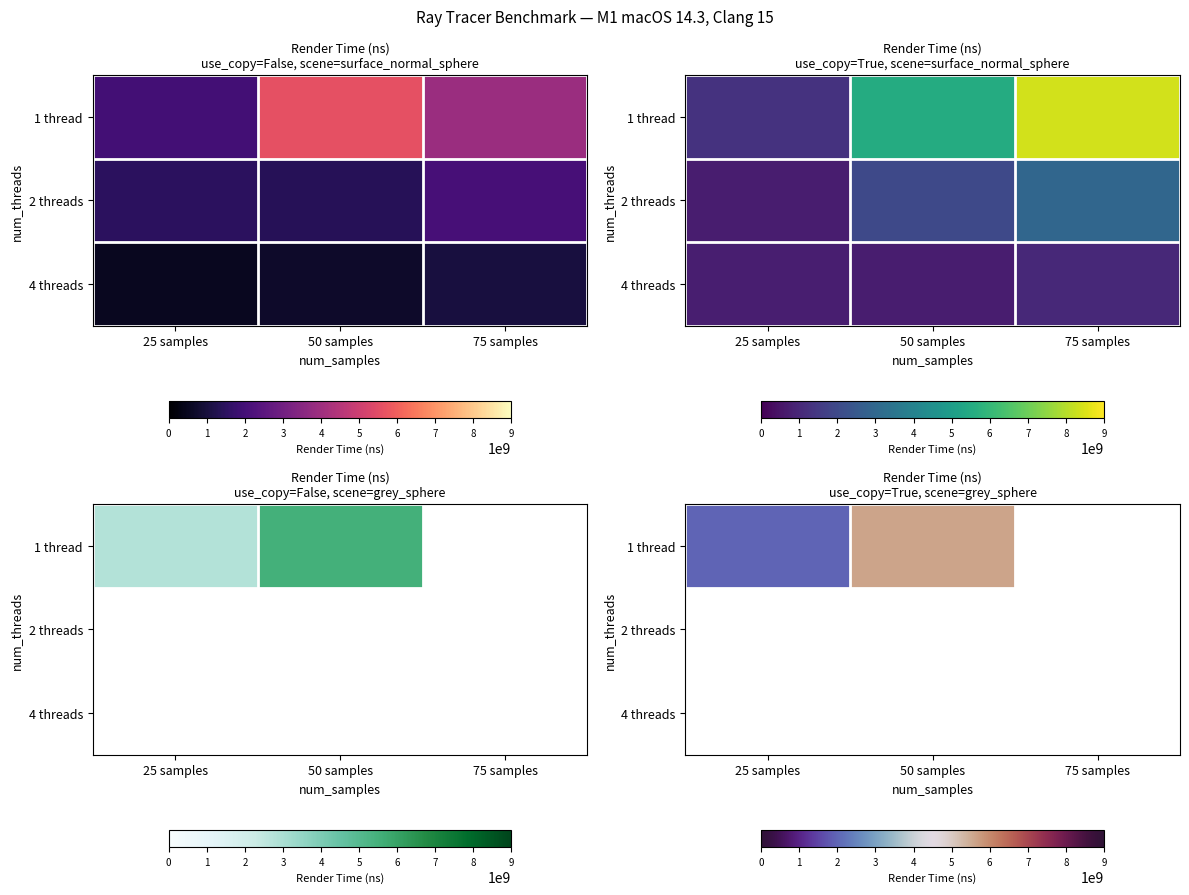

At 50 samples, list the series in order from smallest to largest.

2 threads, 4 threads, 1 thread